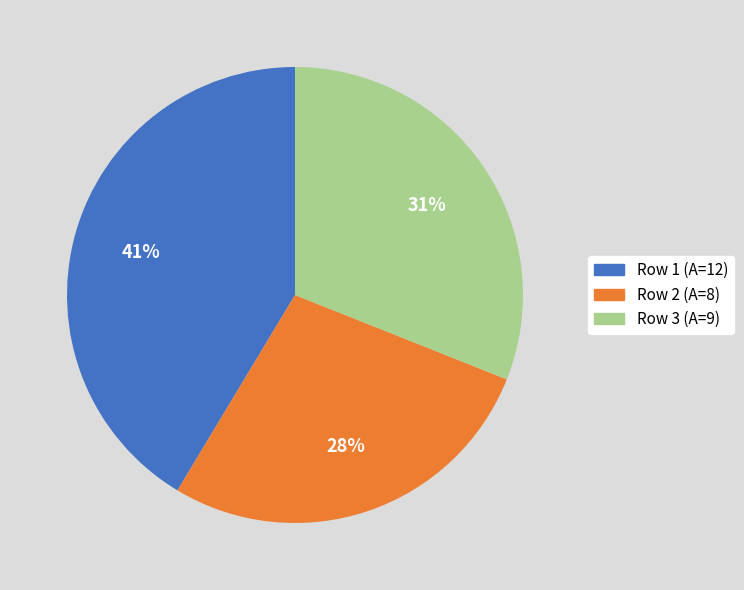

Does any single category account for the majority?

No